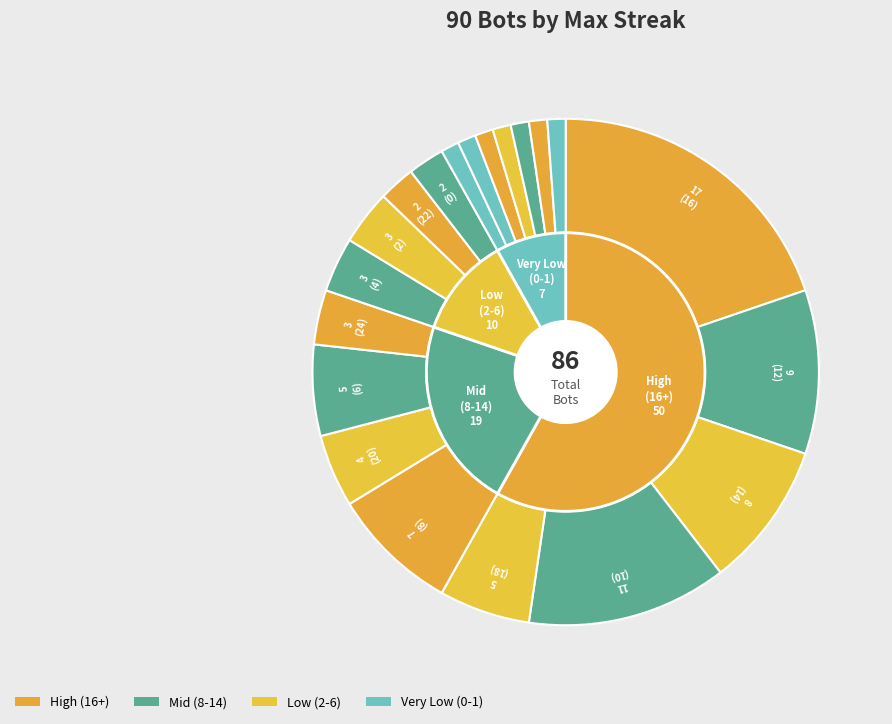

Count the number of slices in the pie.

20